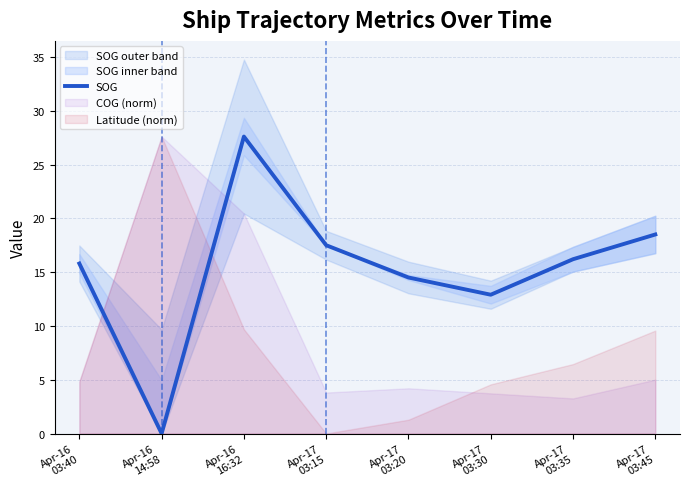

What is the difference between the maximum and minimum values?

27.6